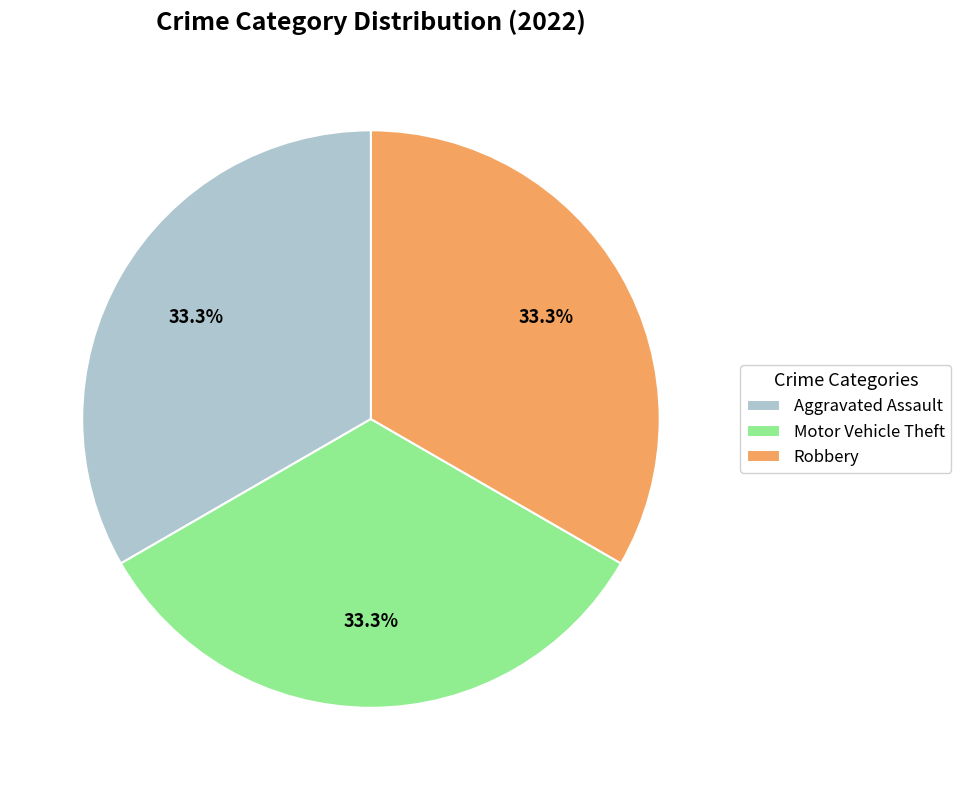

What percentage is NOT represented by Robbery?

66.7%